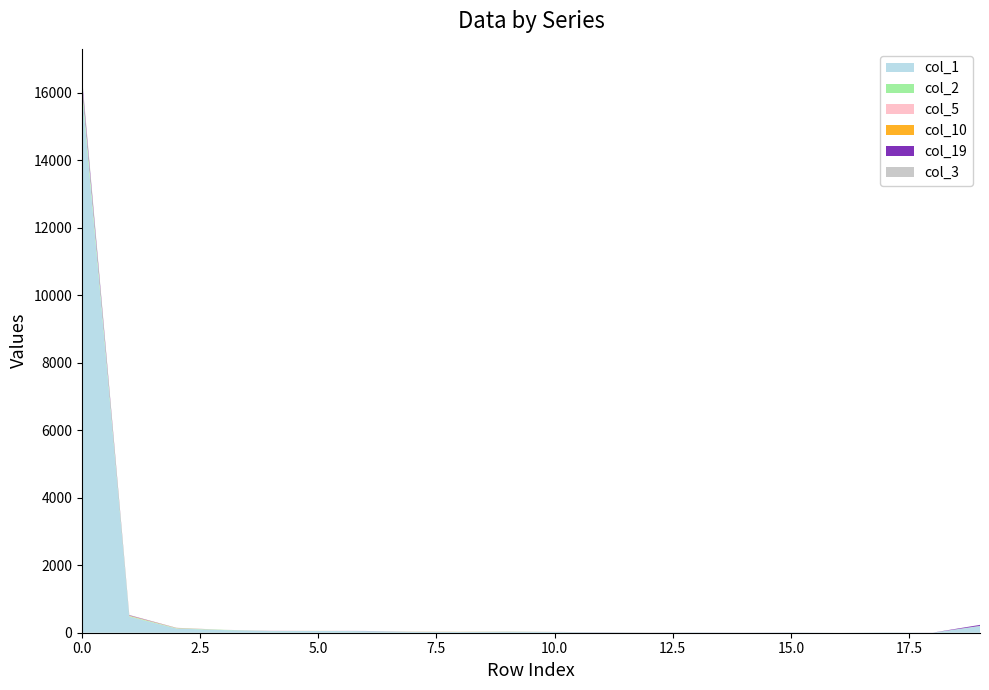

Reading left to right, extract all data points from this chart.

col_1: 0=16044	1=474	2=124	3=78	4=48	5=52	6=47	7=23	8=25	9=30	10=22	11=13	12=6	13=9	14=4	15=9	16=1	17=9	18=2	19=200
col_2: 0=175	1=19	2=9	3=7	4=2	5=1	6=1	7=3	8=0	9=2	10=0	11=0	12=0	13=0	14=0	15=0	16=0	17=0	18=0	19=1
col_5: 0=33	1=9	2=4	3=1	4=4	5=2	6=1	7=3	8=2	9=2	10=0	11=0	12=0	13=0	14=0	15=0	16=0	17=0	18=0	19=0
col_10: 0=16	1=8	2=4	3=0	4=0	5=1	6=0	7=2	8=3	9=2	10=1	11=1	12=1	13=0	14=0	15=0	16=0	17=0	18=0	19=2
col_19: 0=124	1=11	2=2	3=0	4=2	5=0	6=3	7=1	8=0	9=0	10=1	11=2	12=1	13=1	14=1	15=1	16=0	17=0	18=1	19=29
col_3: 0=87	1=7	2=4	3=1	4=1	5=0	6=0	7=1	8=0	9=1	10=0	11=0	12=0	13=1	14=0	15=0	16=0	17=0	18=0	19=2